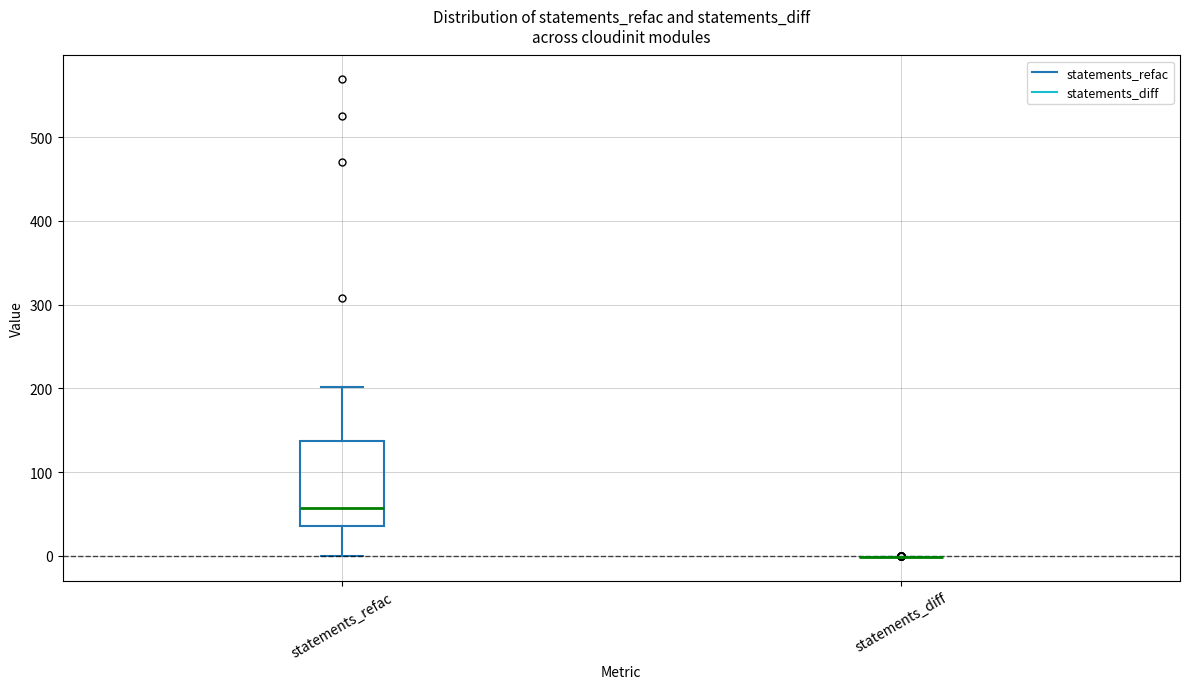

Reading left to right, read every box against the y-axis: the position of its median line, the range the box covers, and the ends of its whiskers. The values are not printed on the chart, so give them approximately, as read against the axis.

statements_refac: median 60, box 40 to 140, whiskers 0 to 200
statements_diff: box collapsed to a line at 0, whiskers 0 to 0